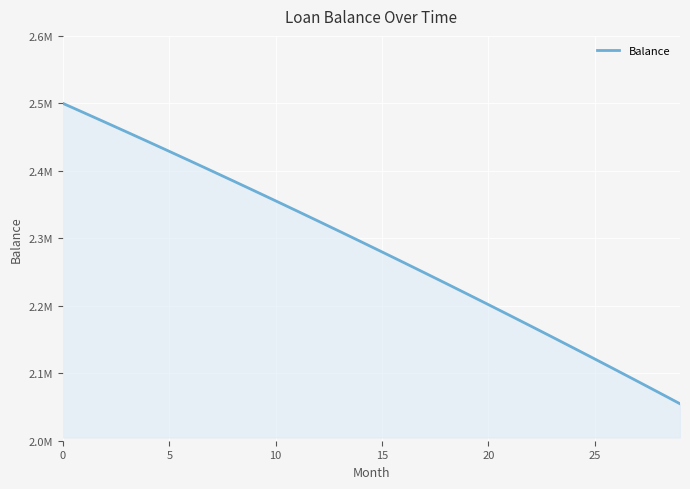

What is the maximum value shown in the chart?

2500000.0